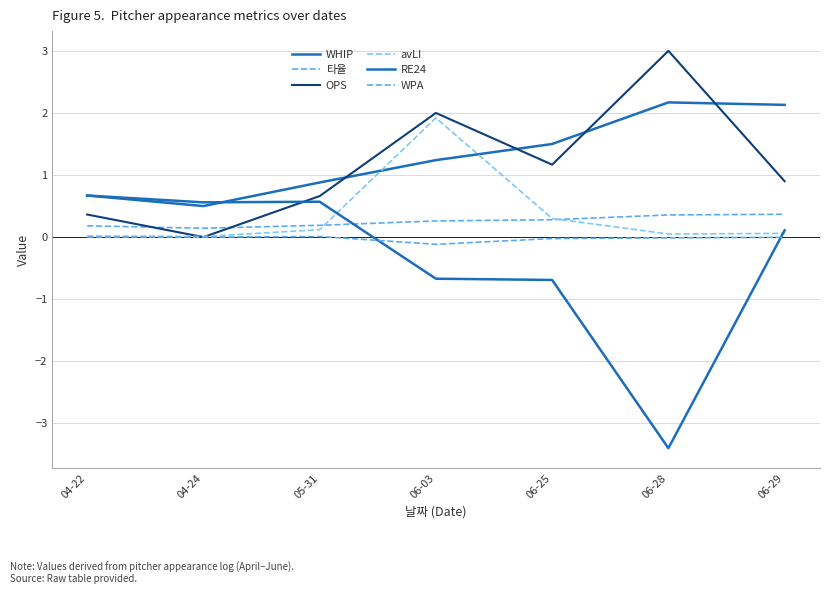

Does the chart have visible grid lines?

Yes